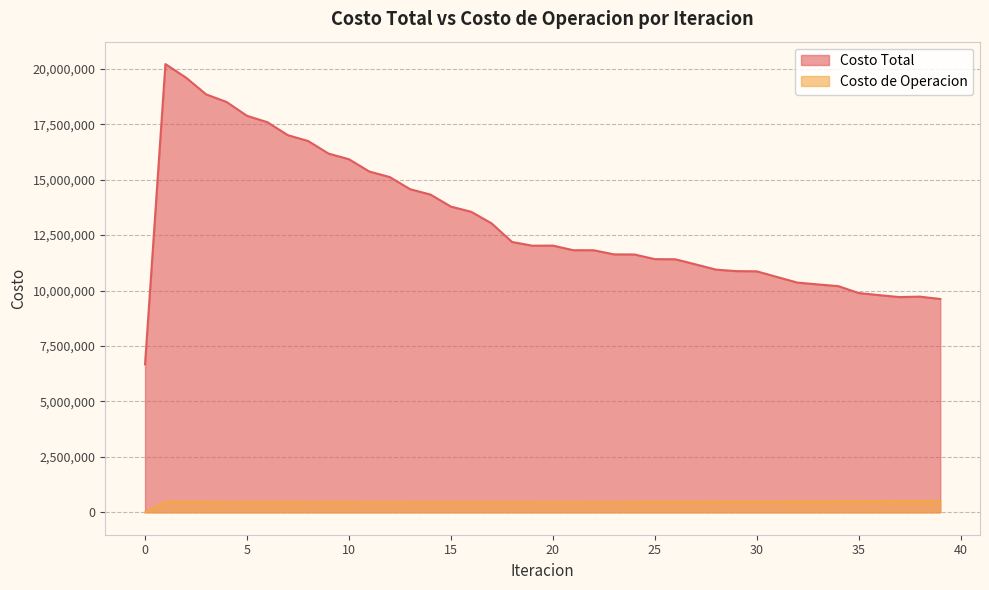

Which series has the widest spread of values?

Costo Total